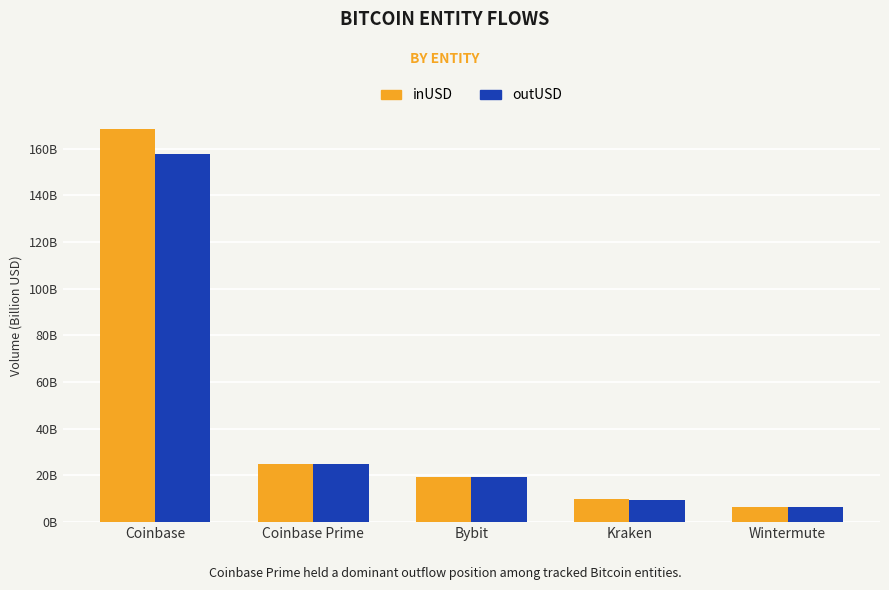

What is the sum of all outUSD values?

218.0